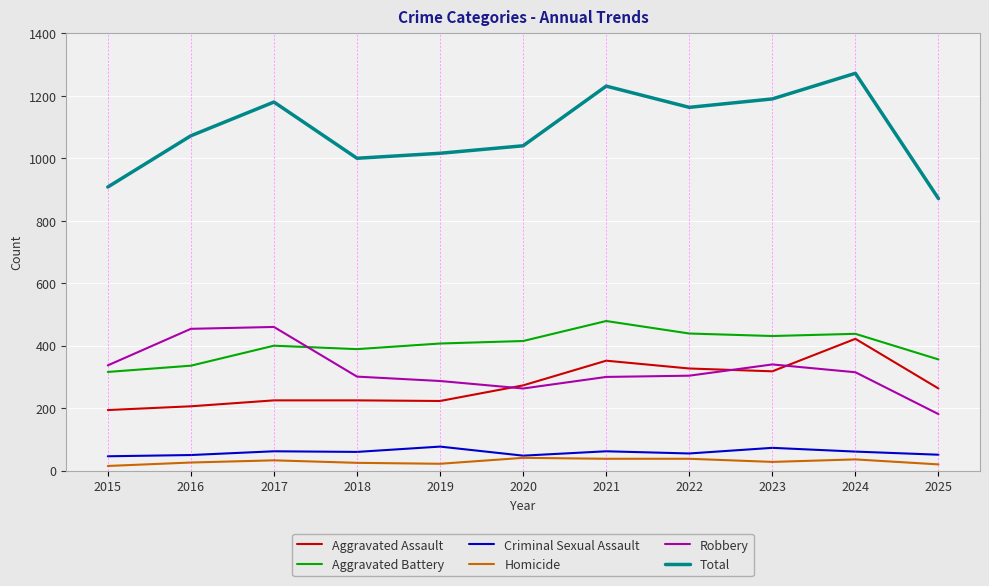

Is it true that Aggravated Assault equals 225 at 2018?

True